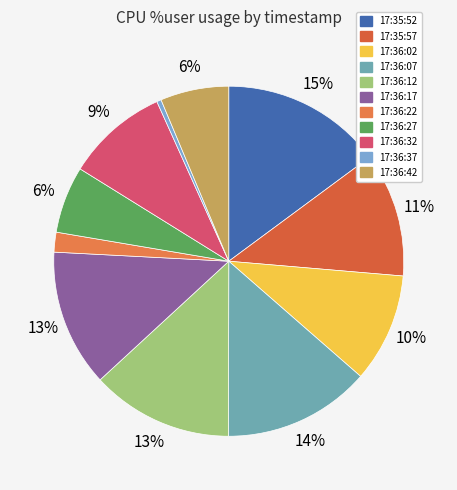

Count the number of slices in the pie.

11